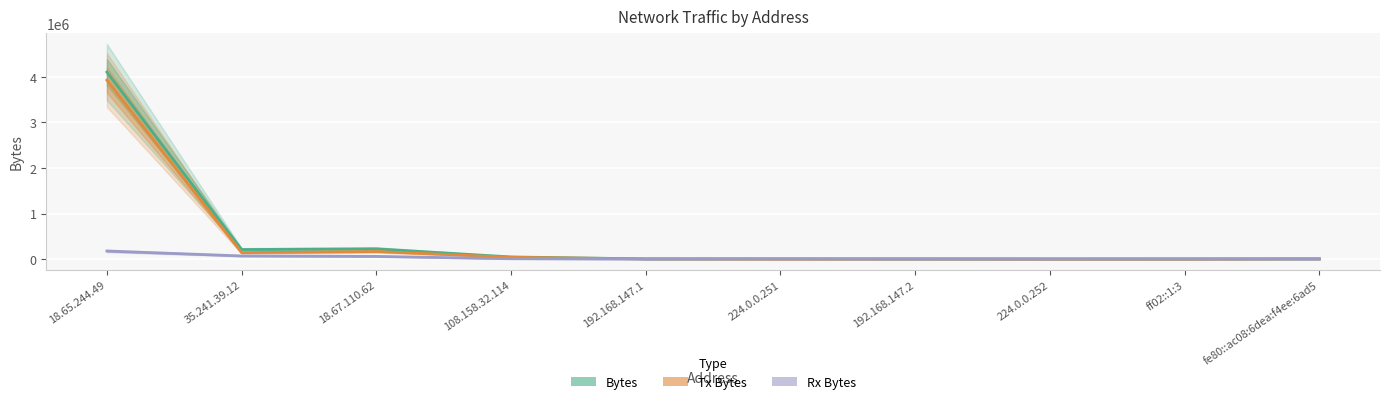

What value does the Rx Bytes series have at ff02::1:3?

2444